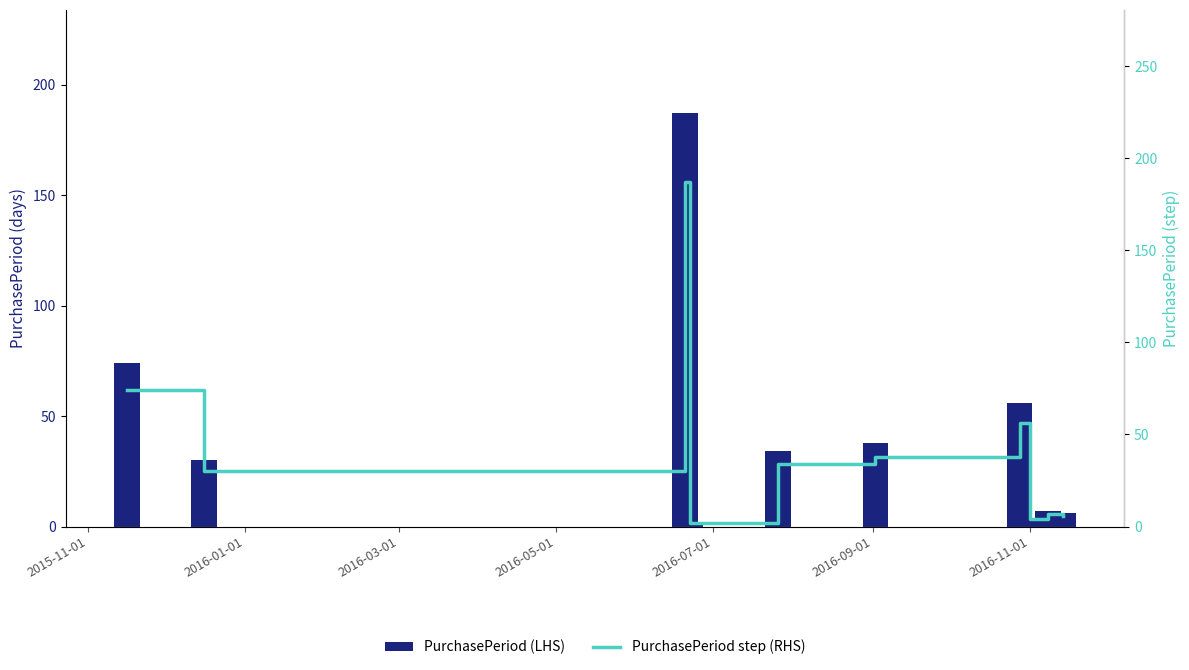

The value of PurchasePeriod step (RHS) at 8 is 10. True or false?

False